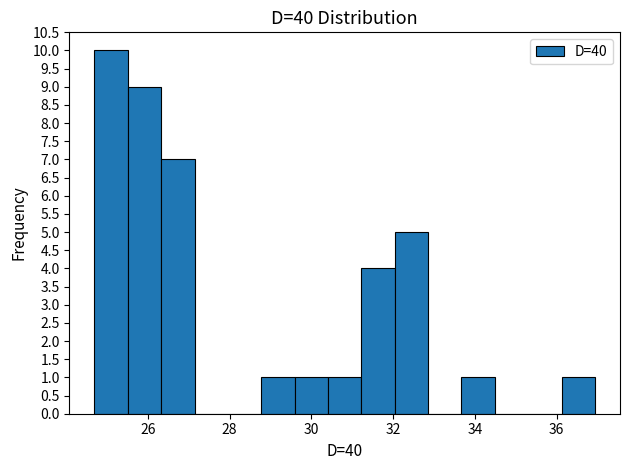

Reading left to right, transcribe this chart: for each bar, give the range it covers on the x-axis and its height. Neither the bar edges nor the heights are printed on the chart, so give them approximately, as read against the axes.

24.6 to 25.6: 10
25.6 to 26.4: 9
26.4 to 27.2: 7
27.2 to 28.0: 0
28.0 to 28.8: 0
28.8 to 29.6: 1
29.6 to 30.4: 1
30.4 to 31.2: 1
31.2 to 32.0: 4
32.0 to 32.8: 5
32.8 to 33.6: 0
33.6 to 34.4: 1
34.4 to 35.4: 0
35.4 to 36.2: 0
36.2 to 37.0: 1